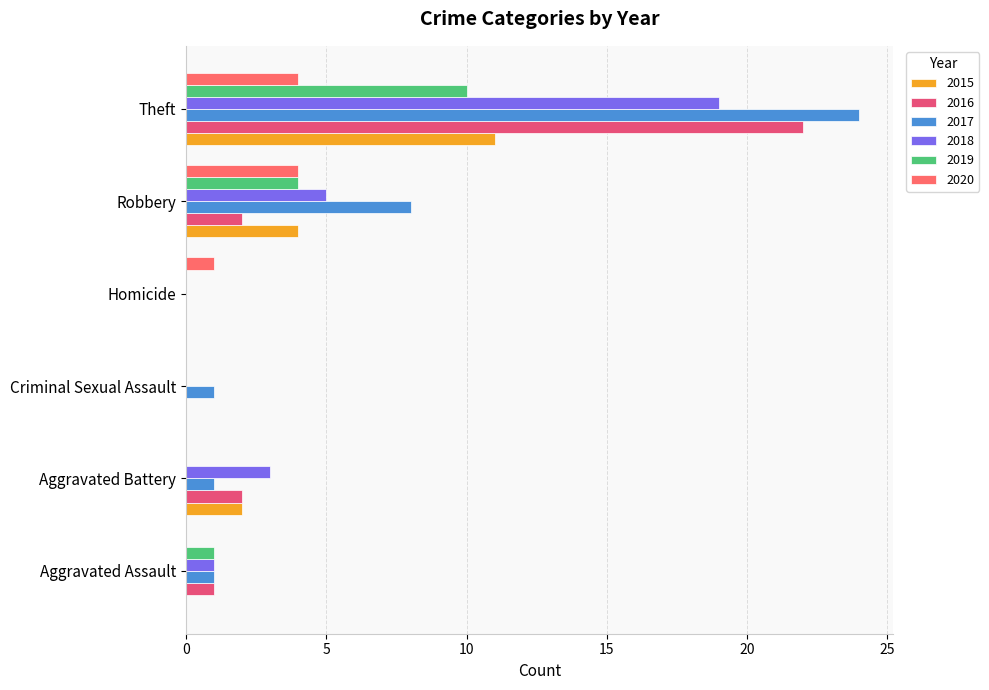

Reading left to right, what are all the values shown in this chart?

2015: Aggravated Assault=0	Aggravated Battery=2	Criminal Sexual Assault=0	Homicide=0	Robbery=4	Theft=11
2016: Aggravated Assault=1	Aggravated Battery=2	Criminal Sexual Assault=0	Homicide=0	Robbery=2	Theft=22
2017: Aggravated Assault=1	Aggravated Battery=1	Criminal Sexual Assault=1	Homicide=0	Robbery=8	Theft=24
2018: Aggravated Assault=1	Aggravated Battery=3	Criminal Sexual Assault=0	Homicide=0	Robbery=5	Theft=19
2019: Aggravated Assault=1	Aggravated Battery=0	Criminal Sexual Assault=0	Homicide=0	Robbery=4	Theft=10
2020: Aggravated Assault=0	Aggravated Battery=0	Criminal Sexual Assault=0	Homicide=1	Robbery=4	Theft=4